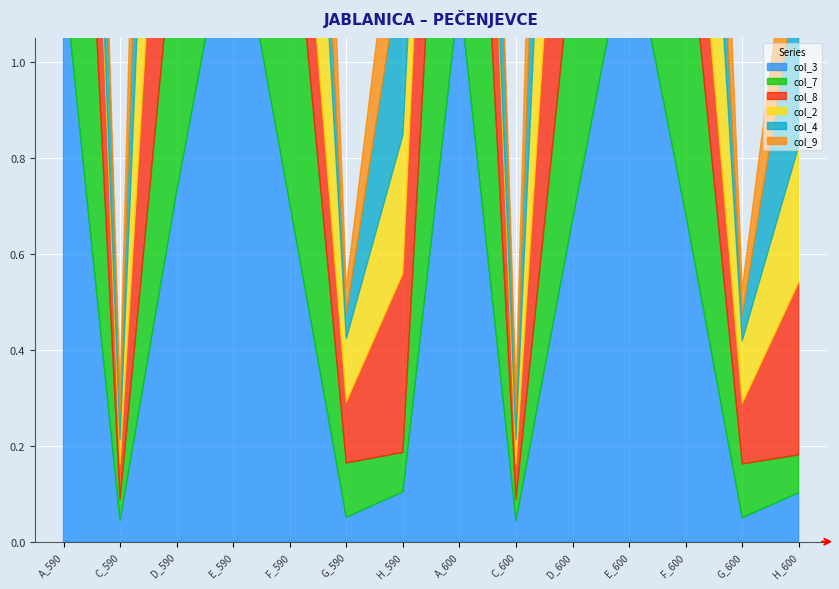

Between C_600 and A_600, which is larger?

A_600